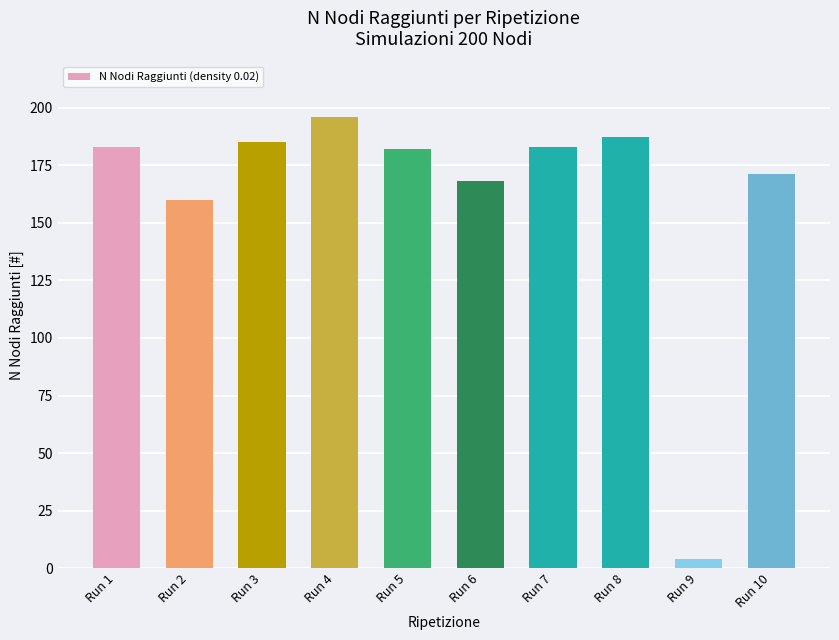

At which label is the value closest to 100?

Run 2